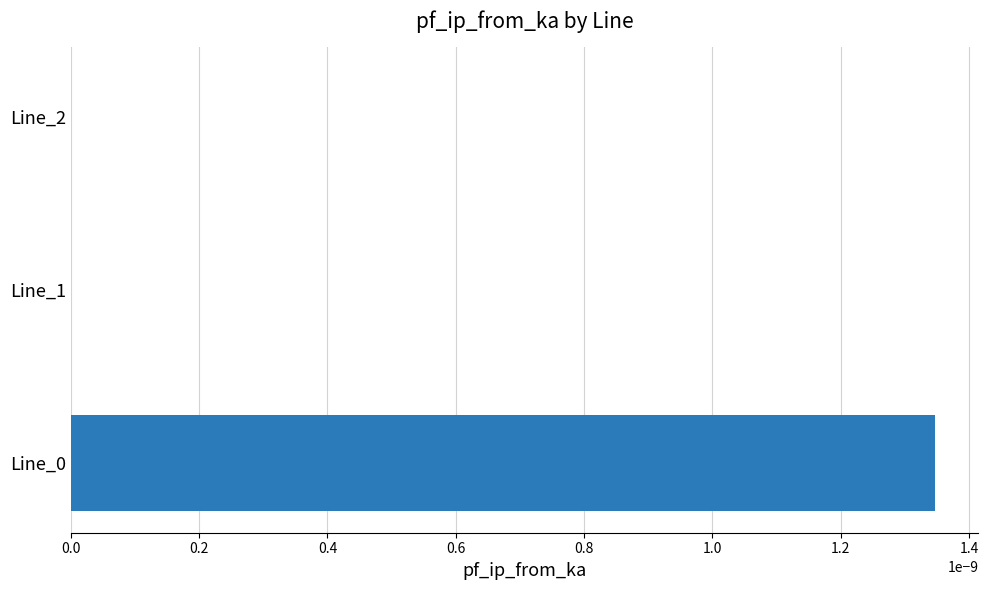

Is it true that the value at Line_2 is 0.0?

True